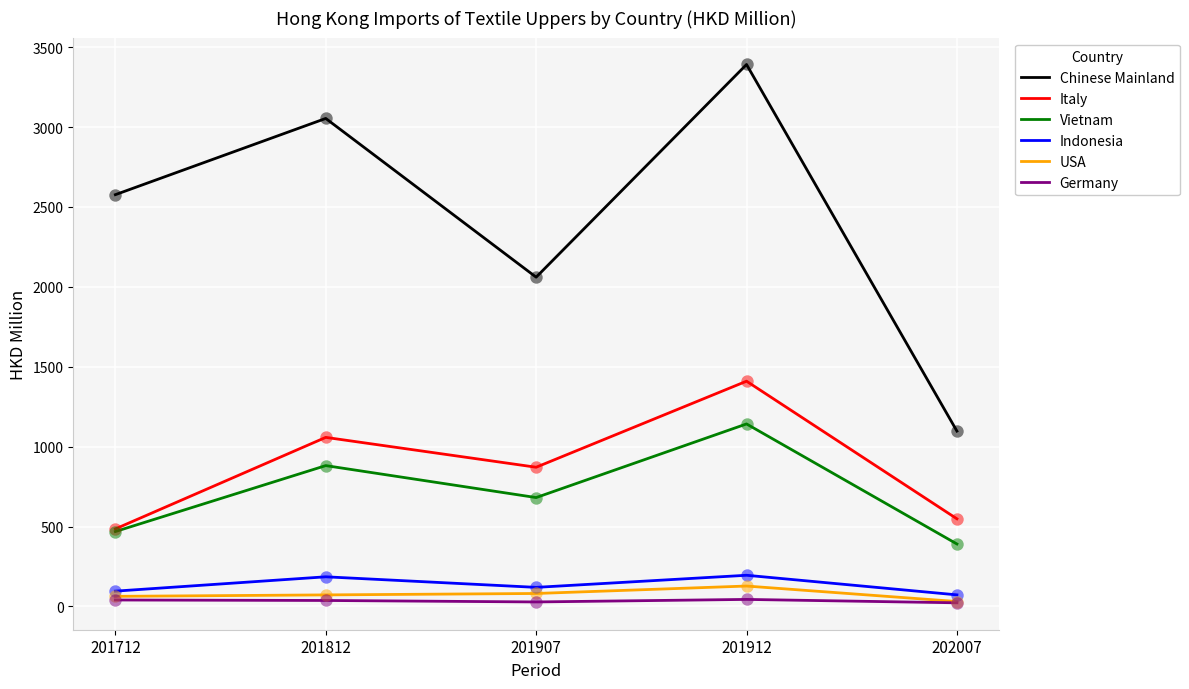

Which series has the largest range (max minus min)?

Chinese Mainland